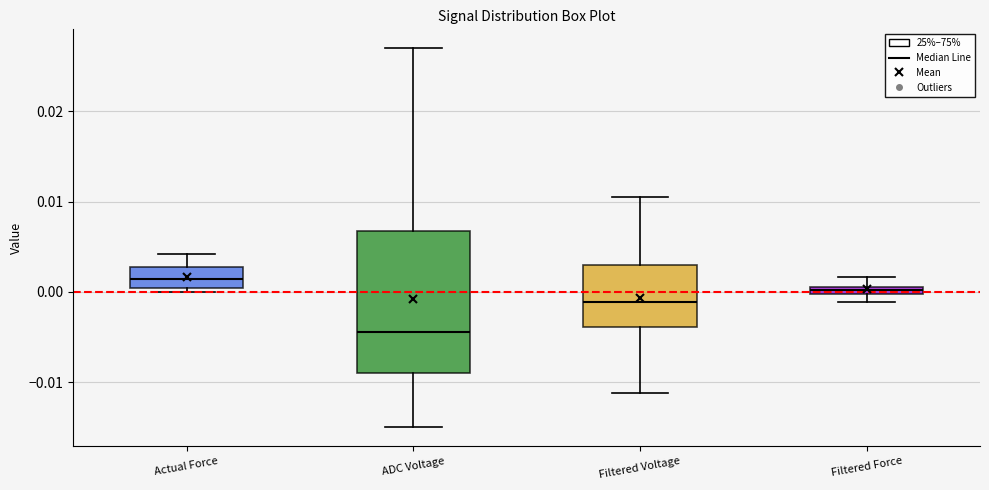

Which box is the tallest, from its lower edge to its upper edge?

ADC Voltage